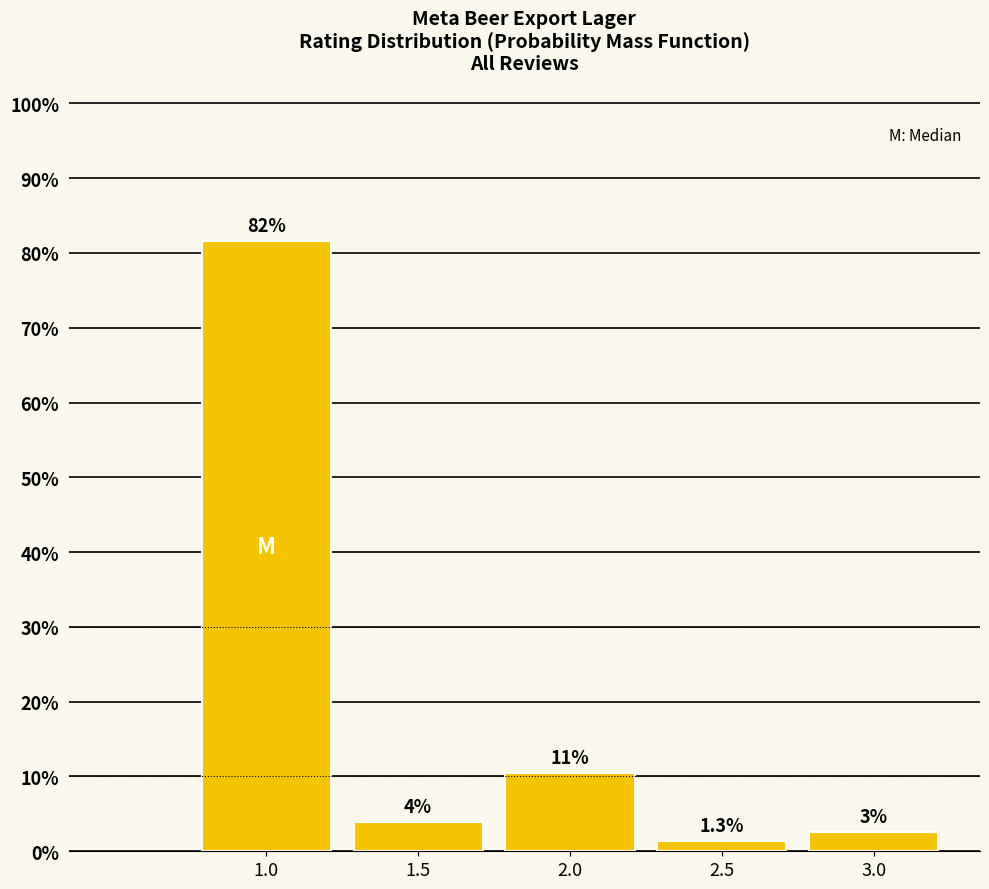

Are the bars horizontal?

No